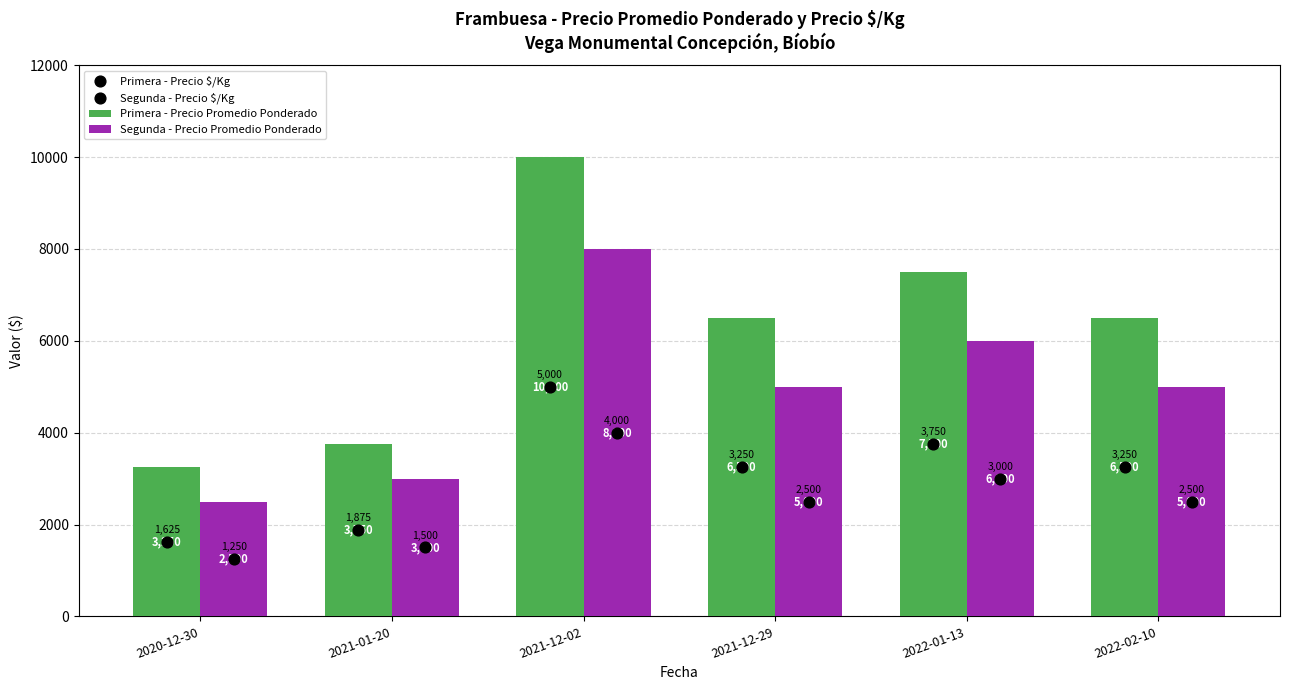

What are all the series names shown in the legend?

Primera - Precio Promedio Ponderado, Segunda - Precio Promedio Ponderado, Primera - Precio $/Kg, Segunda - Precio $/Kg